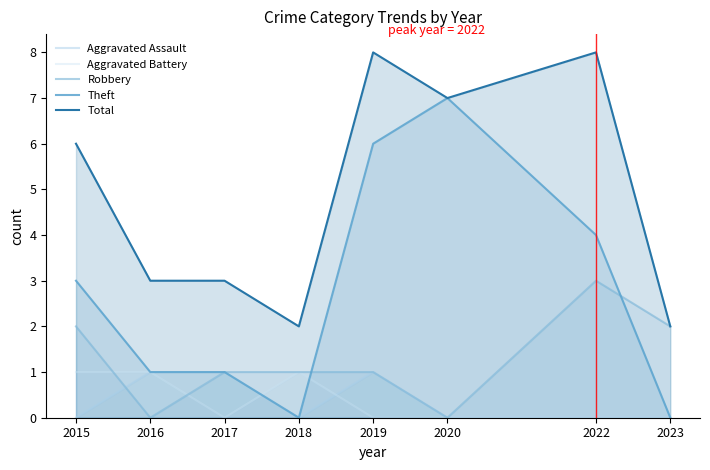

Which has a higher value, 2019 or 2018?

2019